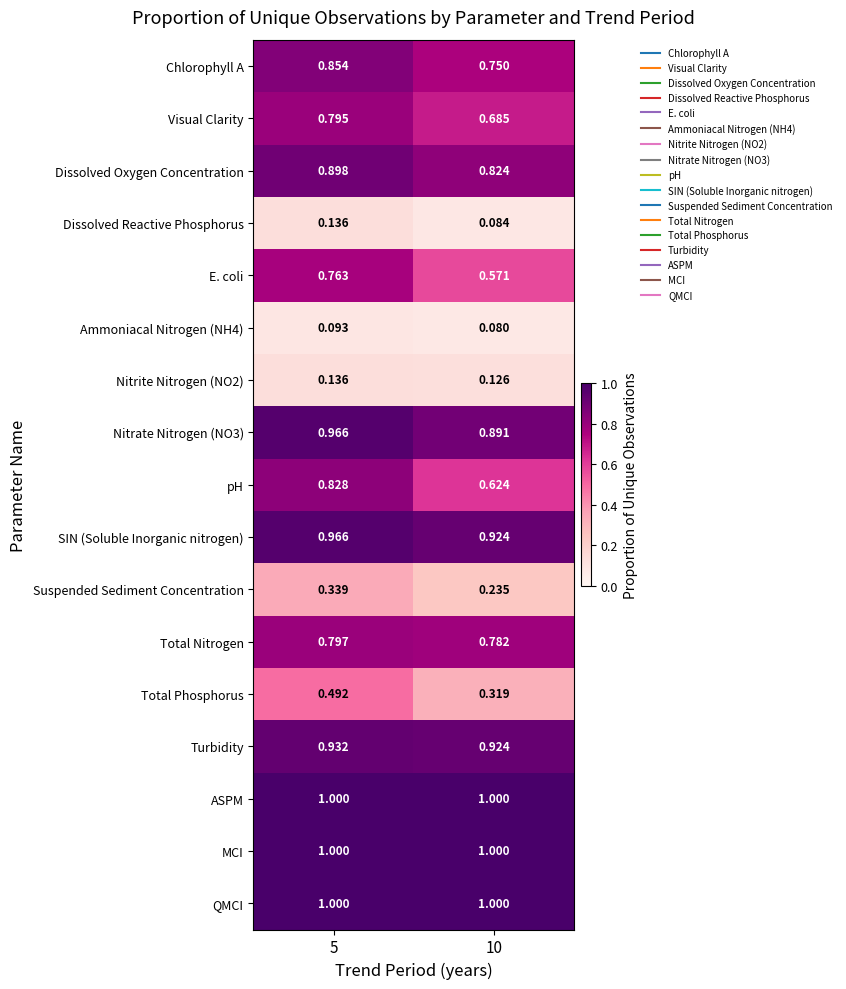

Between 5 and 10, which series saw the biggest shift?

pH